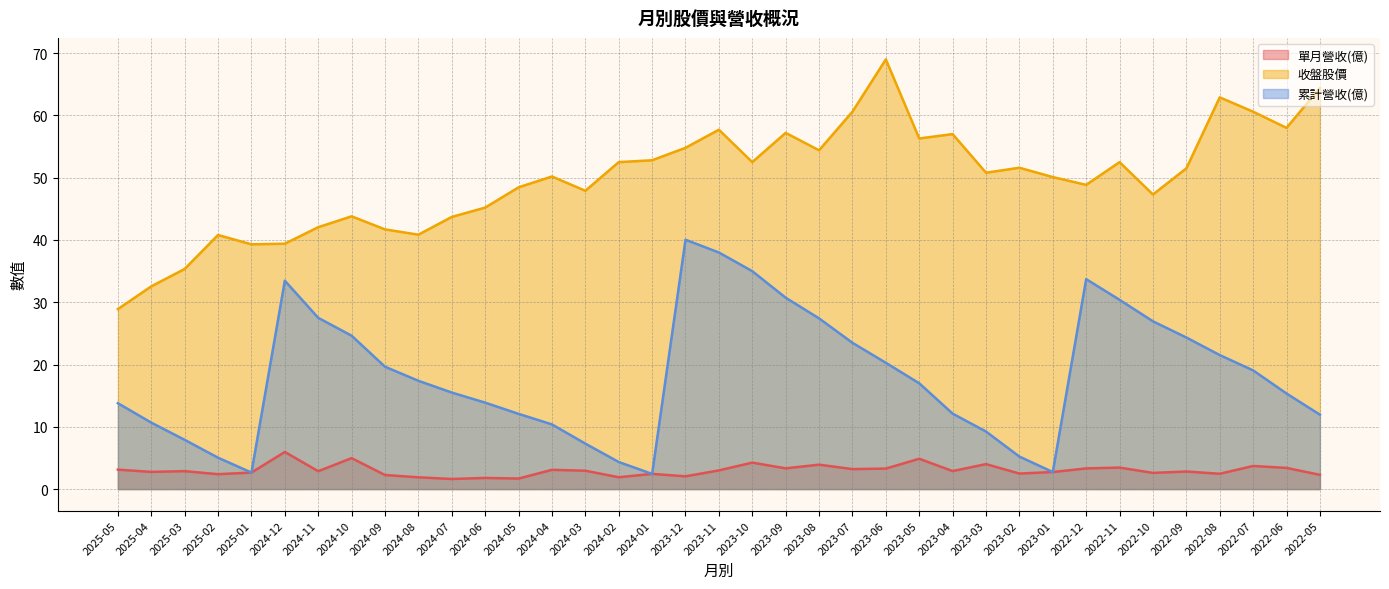

What is the highest value of the 單月營收(億) series?

6.0